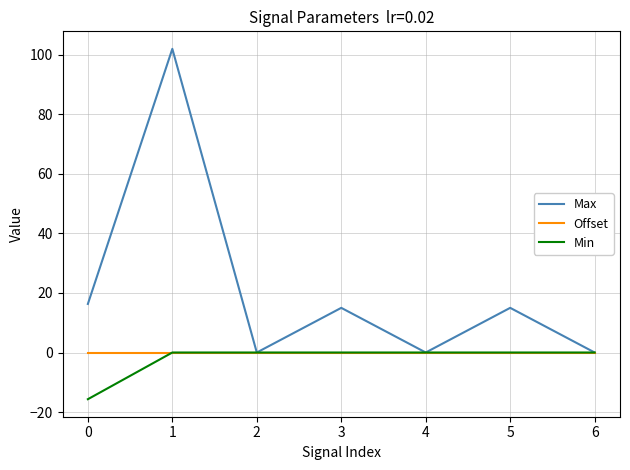

At which label does Max reach its peak?

1